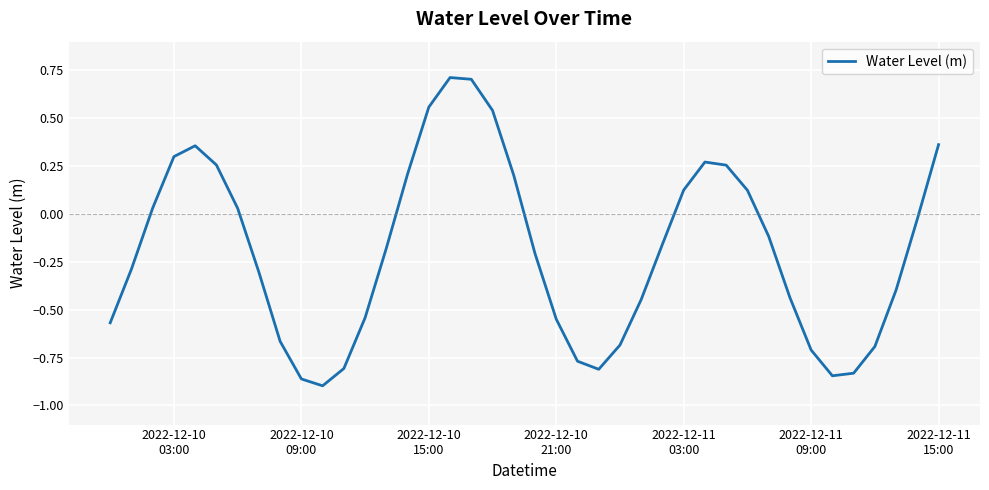

What is the difference between the maximum and minimum values?

1.6